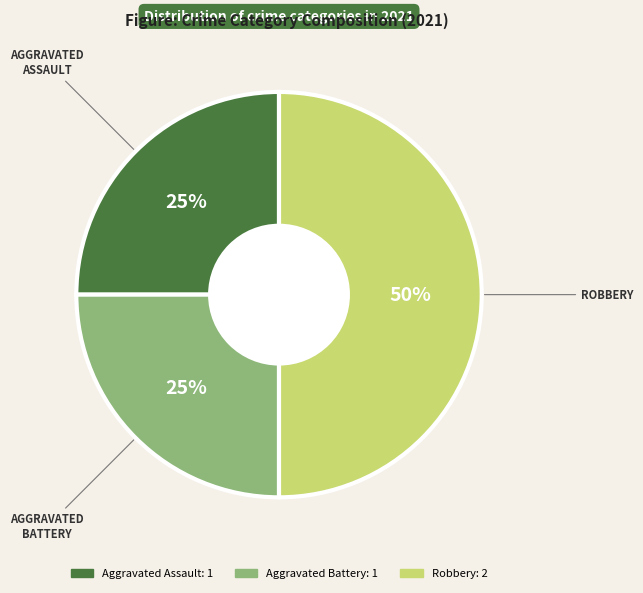

Approximately how many times larger is the value at Robbery compared to Aggravated Battery?

2.0